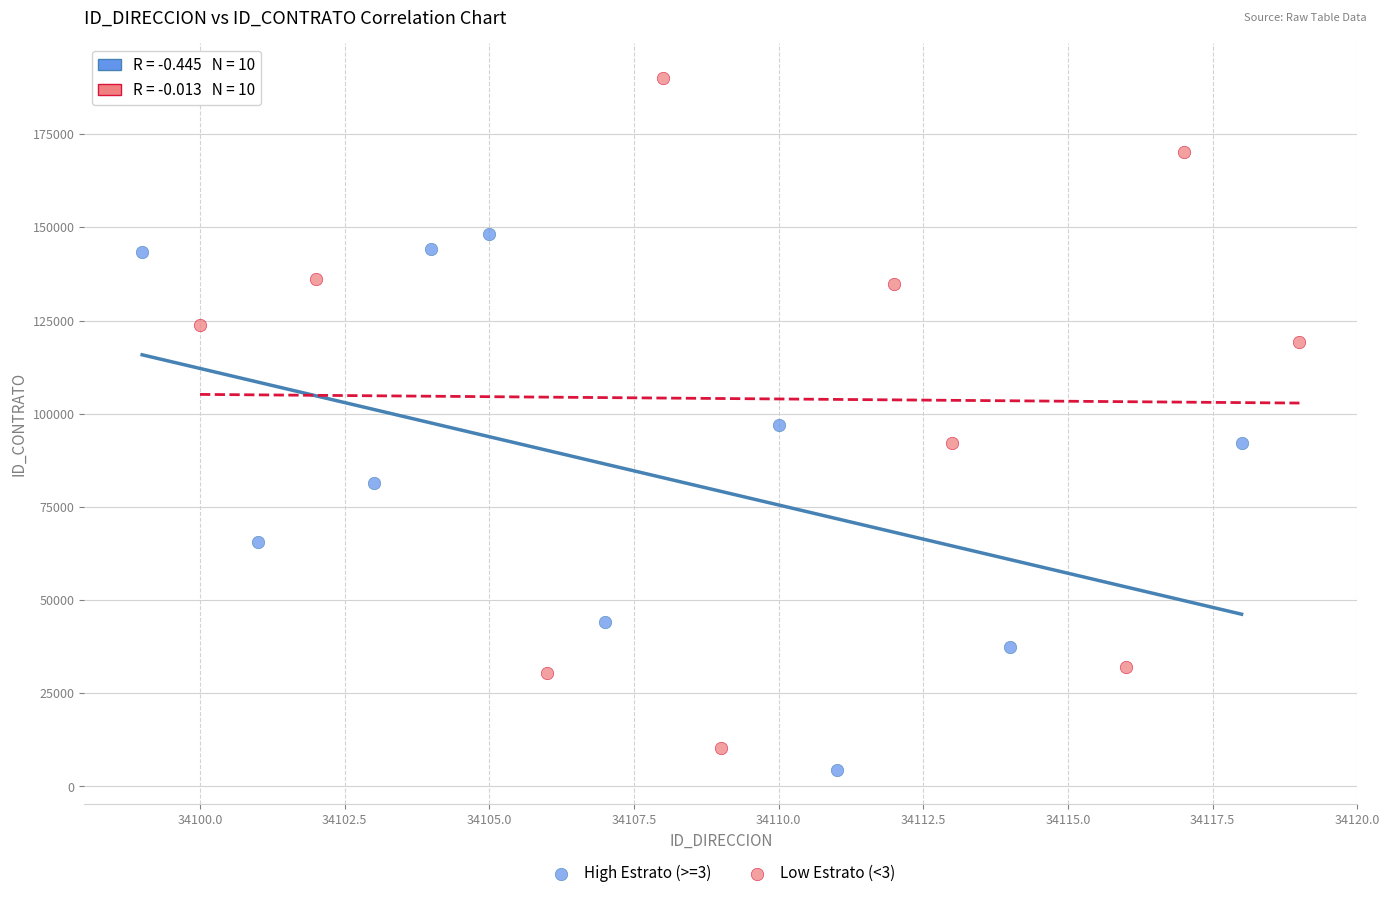

Which series contains the highest Y value?

Low Estrato (<3)